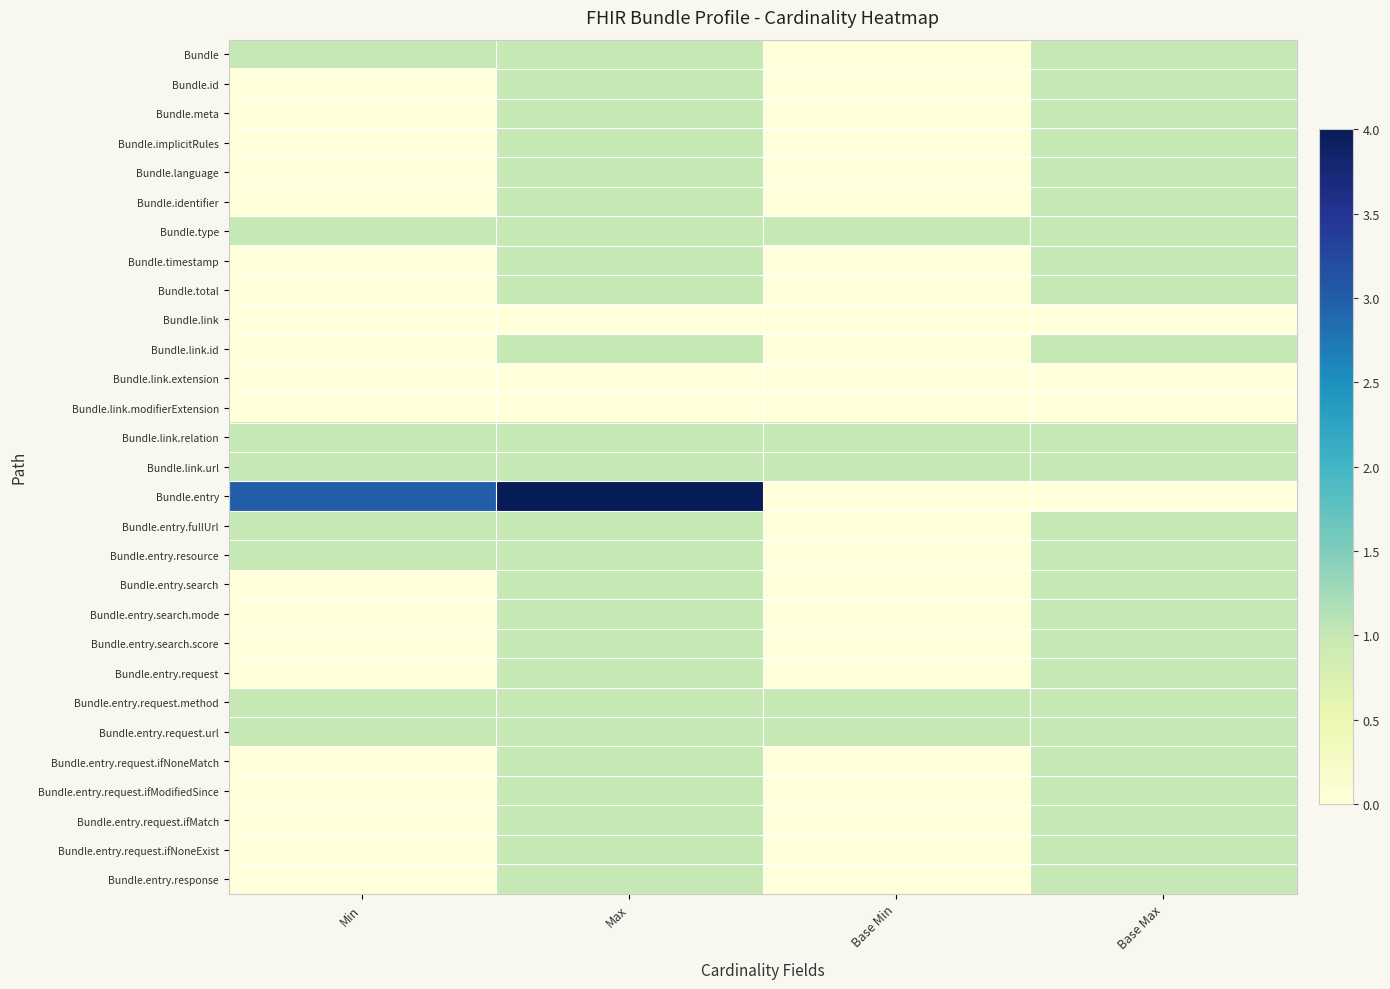

How many series are shown in this chart?

29